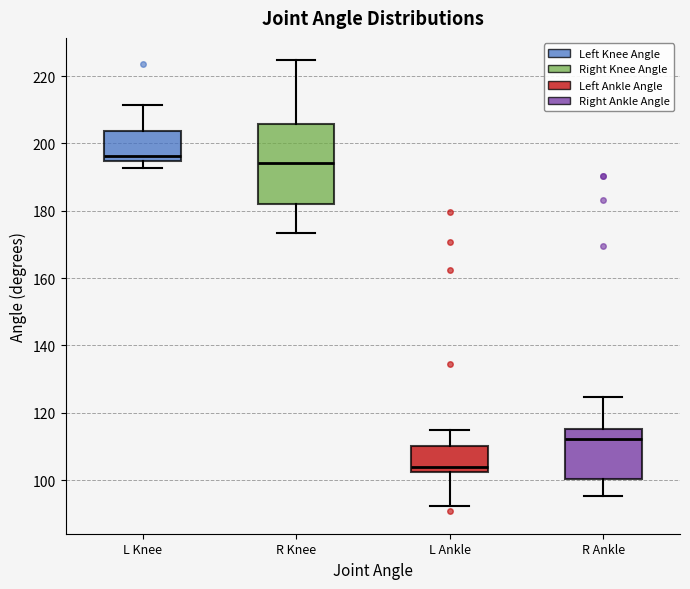

Reading left to right, read every box against the y-axis: the position of its median line, the range the box covers, and the ends of its whiskers. The values are not printed on the chart, so give them approximately, as read against the axis.

L Knee: median 196, box 194 to 204, whiskers 192 to 212
R Knee: median 194, box 182 to 206, whiskers 174 to 224
L Ankle: median 104, box 102 to 110, whiskers 92 to 114
R Ankle: median 112, box 100 to 116, whiskers 96 to 124